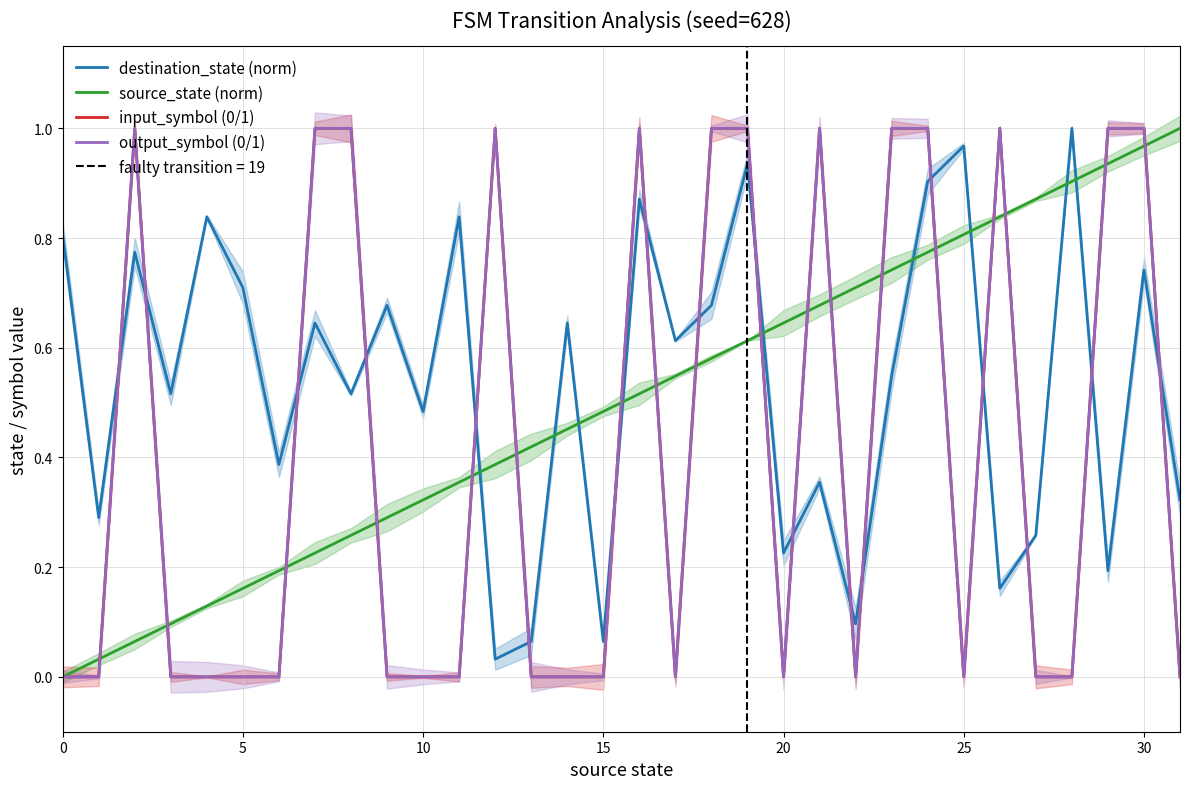

Reading left to right, transcribe all the data shown in this chart.

destination_state (norm): 0.8	0.3	0.8	0.5	0.8	0.7	0.4	0.6	0.5	0.7	0.5	0.8	0.0	0.1	0.6	0.1	0.9	0.6	0.7	0.9	0.2	0.4	0.1	0.5	0.9	1.0	0.2	0.3	1.0	0.2	0.7	0.3
source_state (norm): 0.0	0.0	0.1	0.1	0.1	0.2	0.2	0.2	0.3	0.3	0.3	0.4	0.4	0.4	0.5	0.5	0.5	0.5	0.6	0.6	0.6	0.7	0.7	0.7	0.8	0.8	0.8	0.9	0.9	0.9	1.0	1.0
input_symbol (0/1): 0.0	0.0	1.0	0.0	0.0	0.0	0.0	1.0	1.0	0.0	0.0	0.0	1.0	0.0	0.0	0.0	1.0	0.0	1.0	1.0	0.0	1.0	0.0	1.0	1.0	0.0	1.0	0.0	0.0	1.0	1.0	0.0
output_symbol (0/1): 0.0	0.0	1.0	0.0	0.0	0.0	0.0	1.0	1.0	0.0	0.0	0.0	1.0	0.0	0.0	0.0	1.0	0.0	1.0	1.0	0.0	1.0	0.0	1.0	1.0	0.0	1.0	0.0	0.0	1.0	1.0	0.0